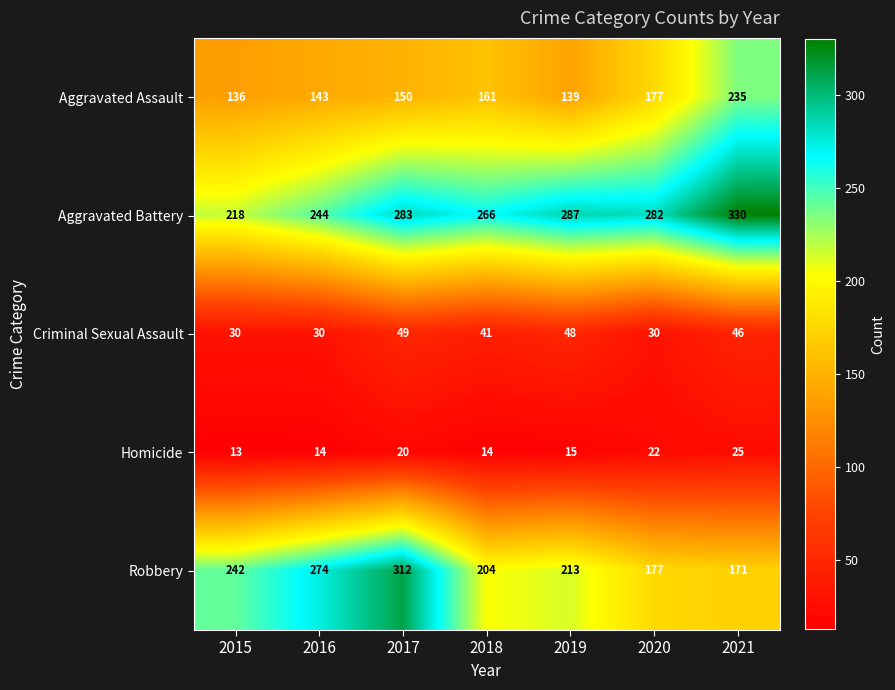

What is the difference between the highest and lowest values at 2019?

272